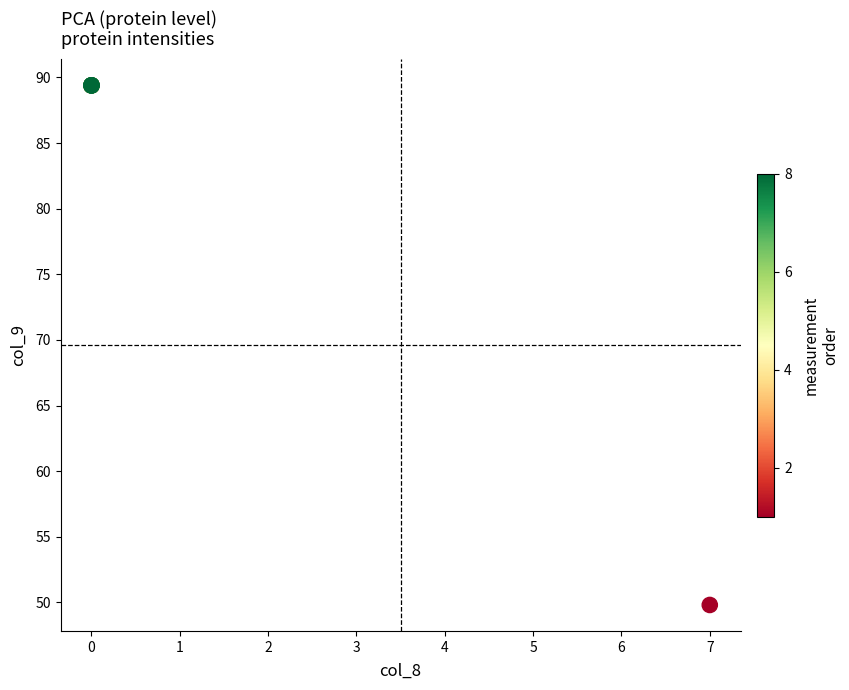

What Y value in the scatter plot is closest to 69?

49.8